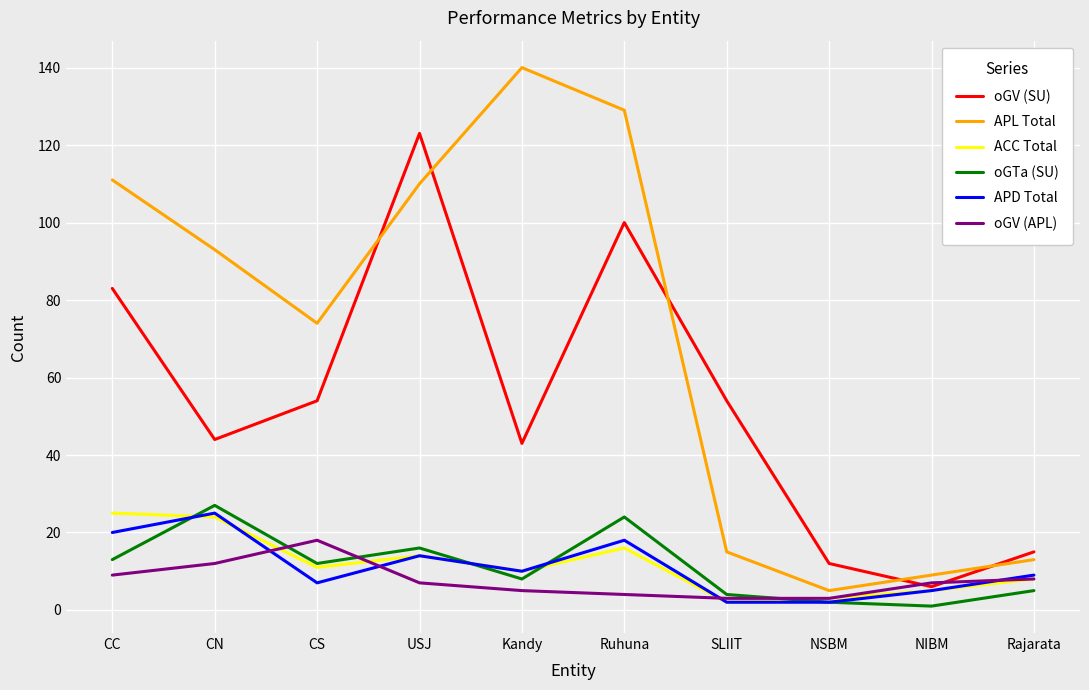

Reading left to right, what are all the values shown in this chart?

oGV (SU): 83	44	54	123	43	100	54	12	6	15
APL Total: 111	93	74	110	140	129	15	5	9	13
ACC Total: 25	24	11	14	10	16	2	3	5	8
oGTa (SU): 13	27	12	16	8	24	4	2	1	5
APD Total: 20	25	7	14	10	18	2	2	5	9
oGV (APL): 9	12	18	7	5	4	3	3	7	8